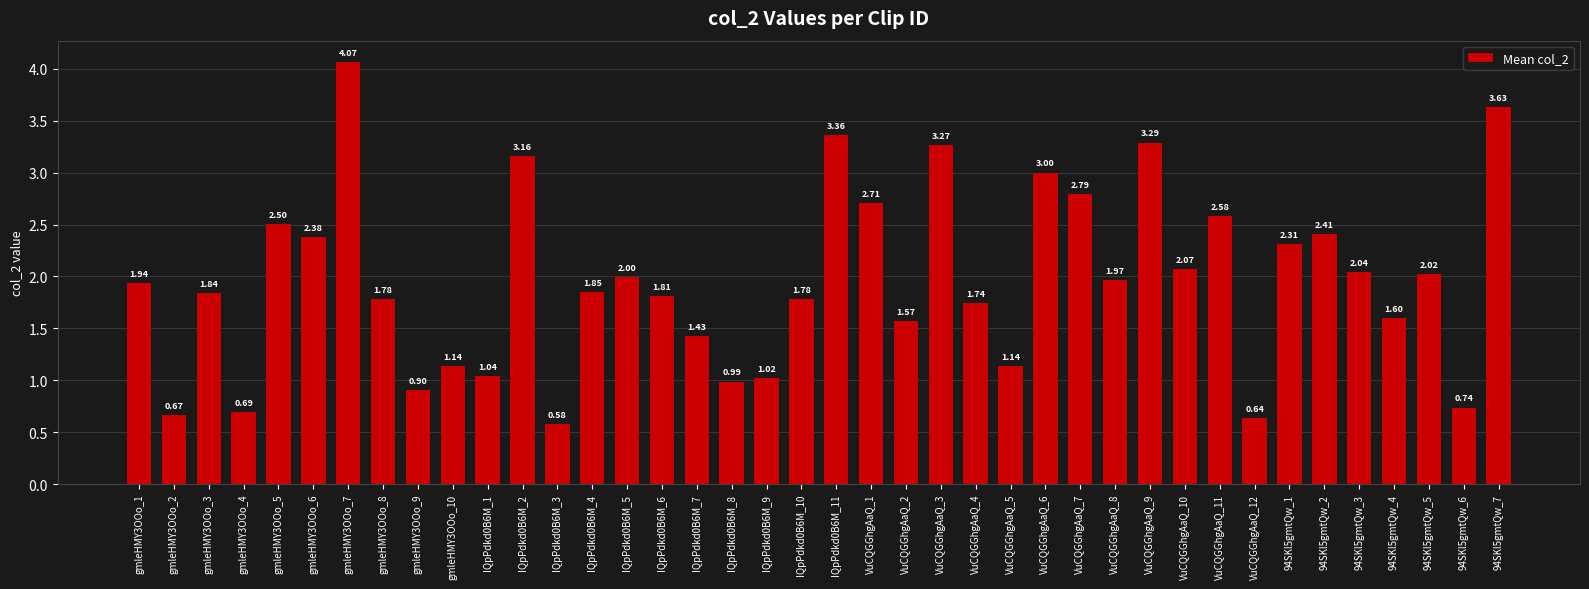

What position from the left is gmleHMY3OOo_10?

10